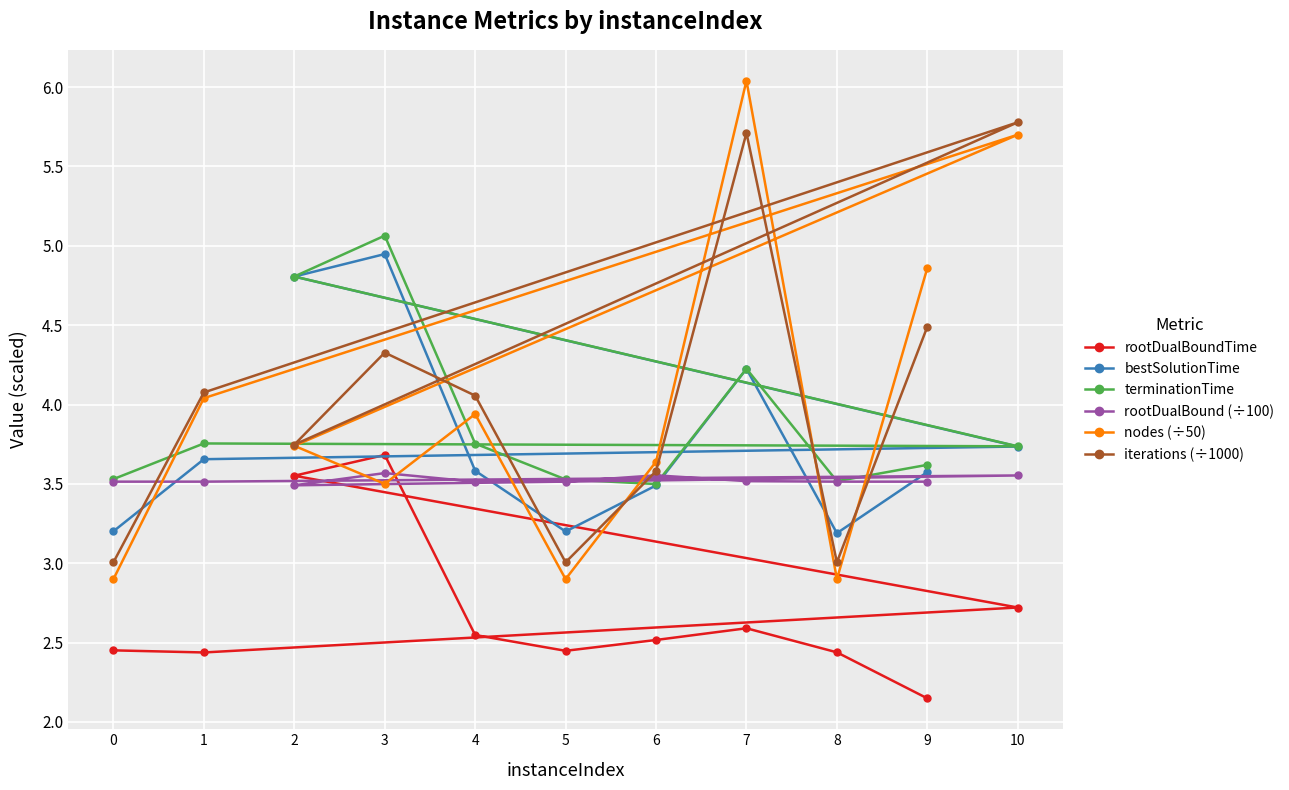

Reading left to right, extract all data points from this chart.

rootDualBoundTime: 2.5	2.4	2.7	3.6	3.7	2.5	2.4	2.5	2.6	2.4	2.1
bestSolutionTime: 3.2	3.7	3.7	4.8	4.9	3.6	3.2	3.5	4.2	3.2	3.6
terminationTime: 3.5	3.8	3.7	4.8	5.1	3.8	3.5	3.5	4.2	3.5	3.6
rootDualBound (÷100): 3.5	3.5	3.6	3.5	3.6	3.5	3.5	3.6	3.5	3.5	3.5
nodes (÷50): 2.9	4.0	5.7	3.7	3.5	3.9	2.9	3.6	6.0	2.9	4.9
iterations (÷1000): 3.0	4.1	5.8	3.7	4.3	4.1	3.0	3.6	5.7	3.0	4.5